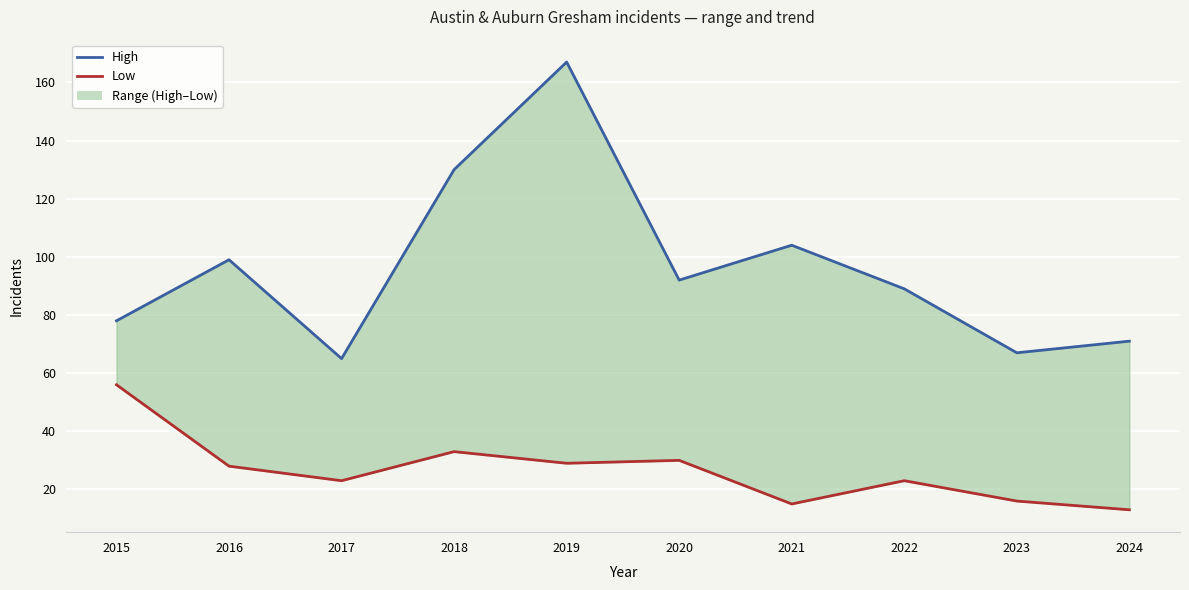

Read the High value at 2019, to the nearest 10.

170